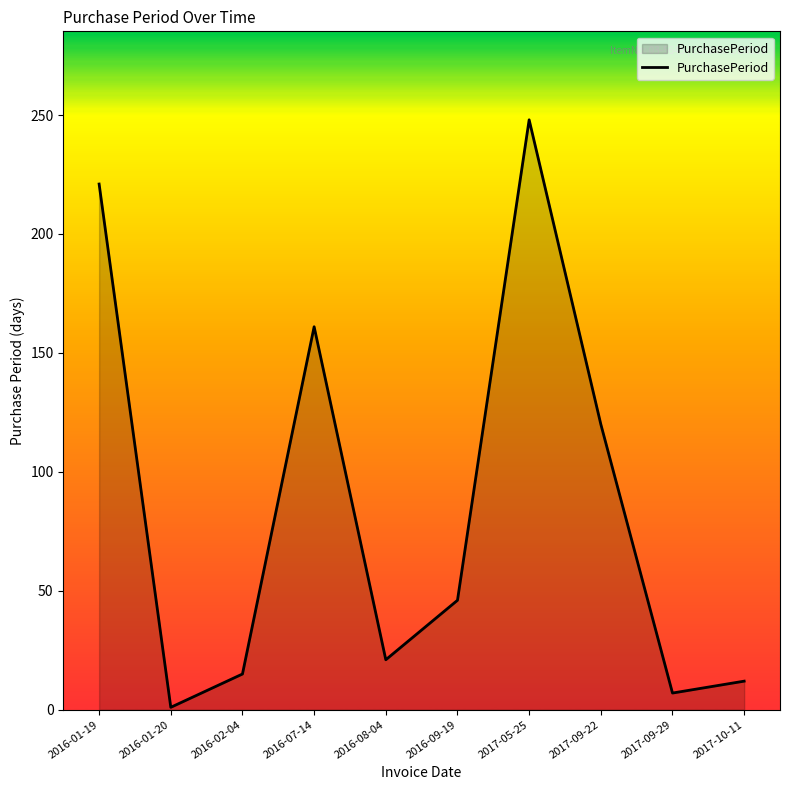

At which label is the value closest to 124?

2017-09-22